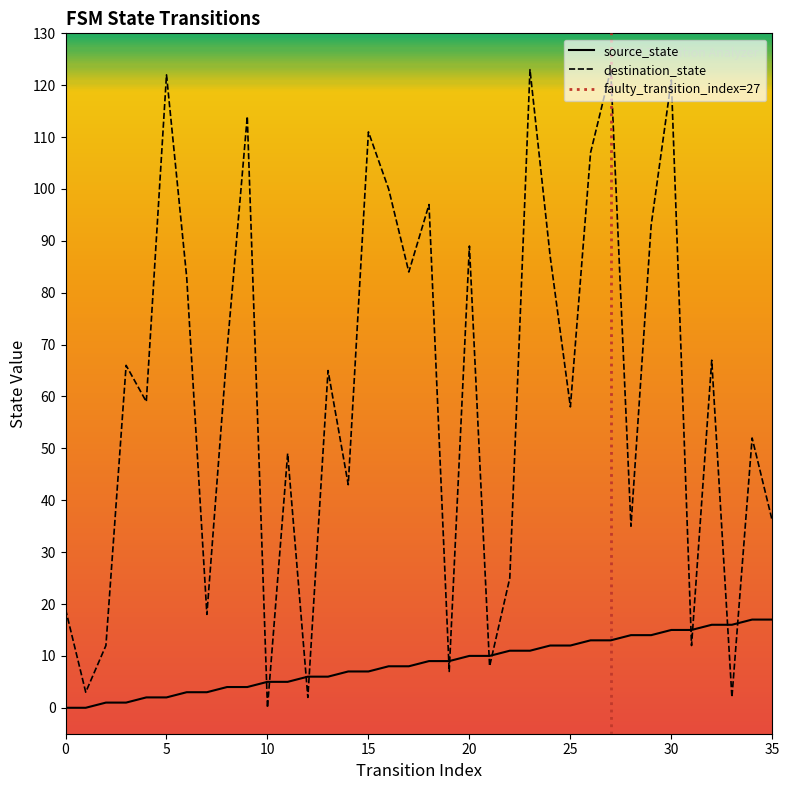

Which series has the largest total across all categories?

destination_state